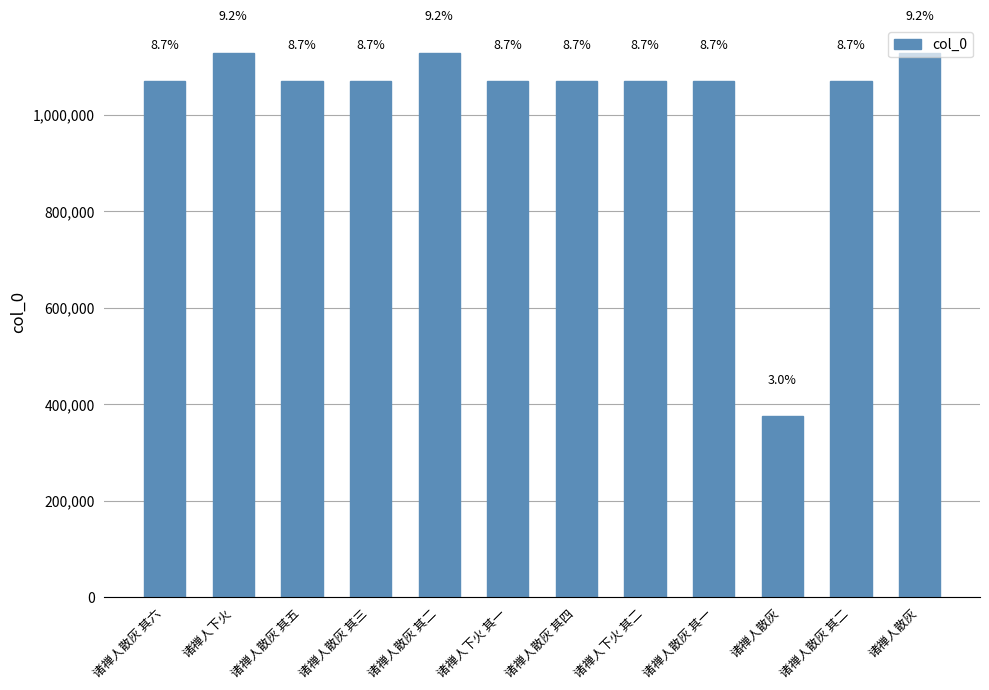

How many bars are there in total?

12